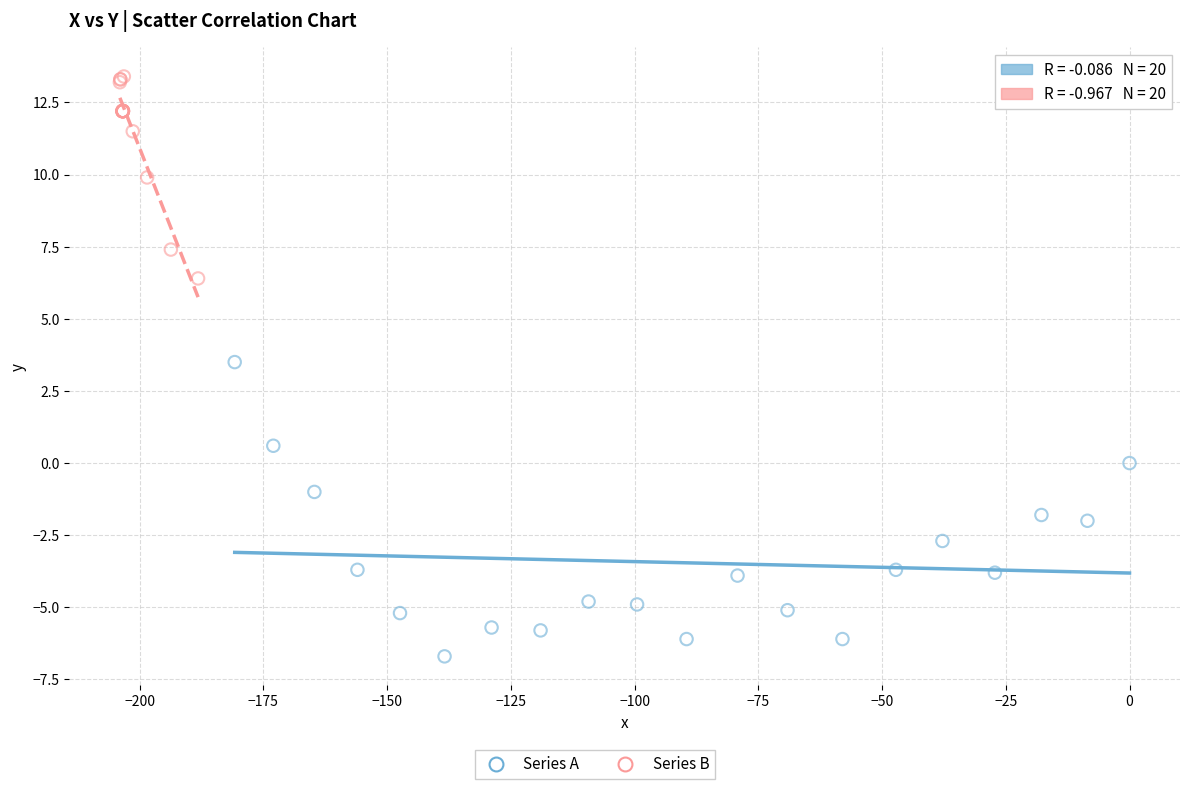

Which series contains the lowest Y value?

Series A